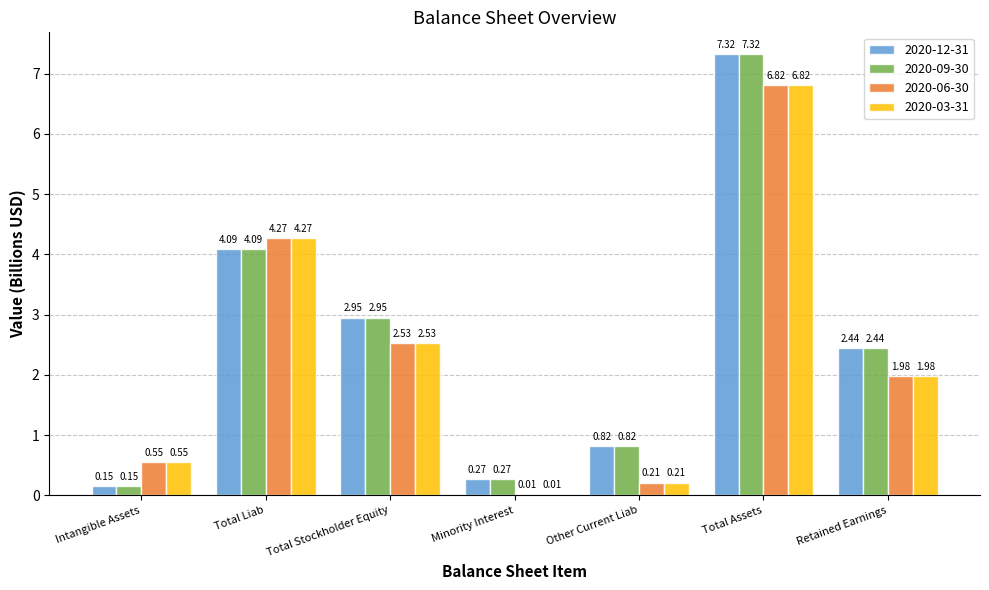

Is the value of 2020-09-30 at Intangible Assets greater than the value of 2020-12-31 at Total Stockholder Equity?

No